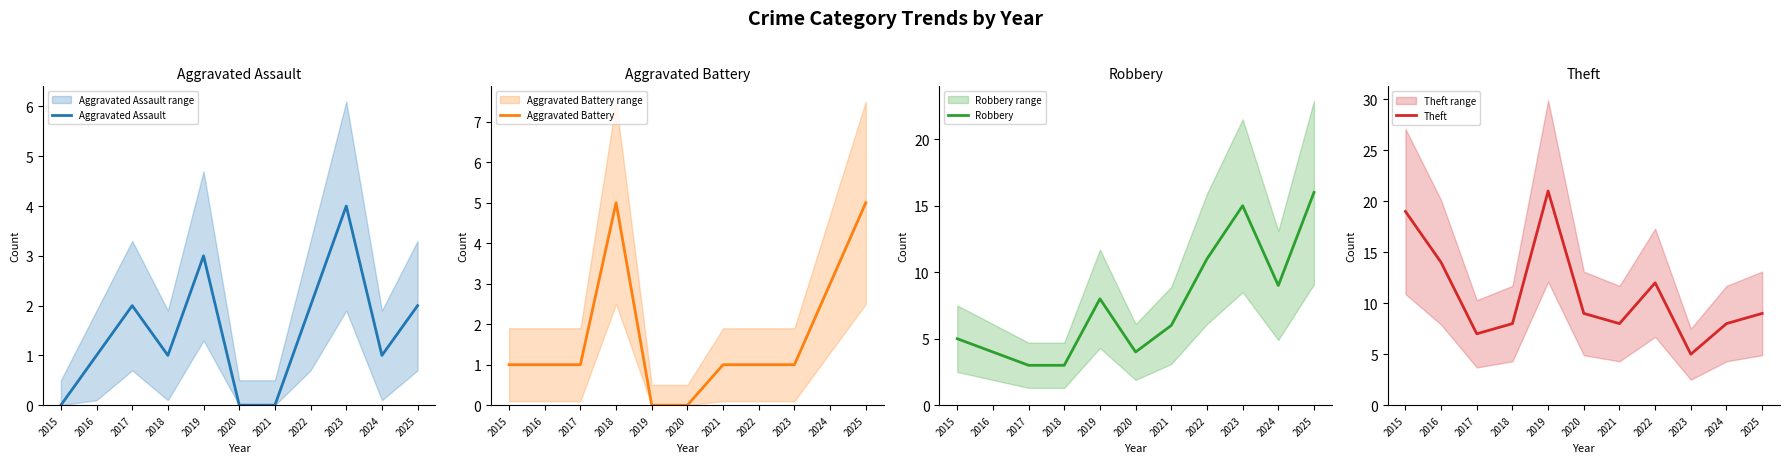

The value of Robbery at 2024 is 9. True or false?

True